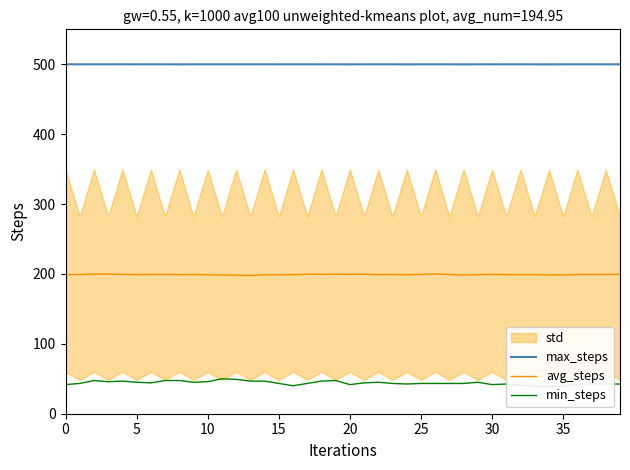

What is the lowest value of the max_steps series?

499.8